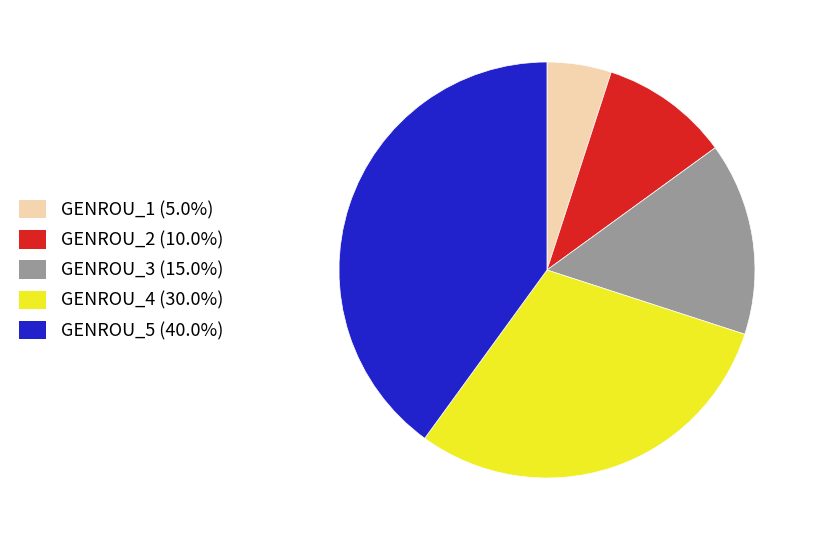

Does GENROU_1 account for over 50% of the chart?

No